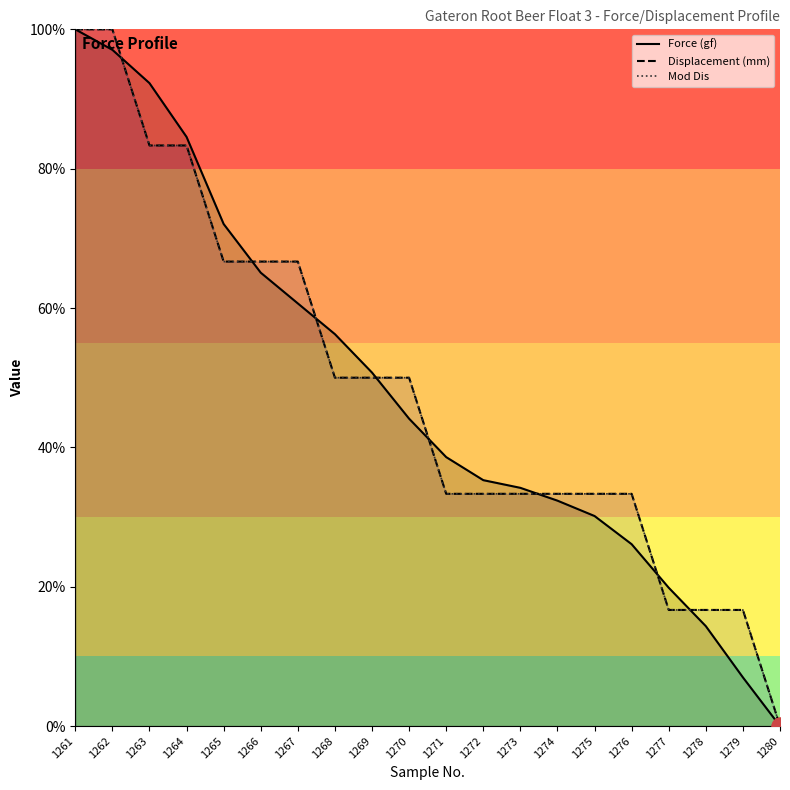

How many series are shown in this chart?

3